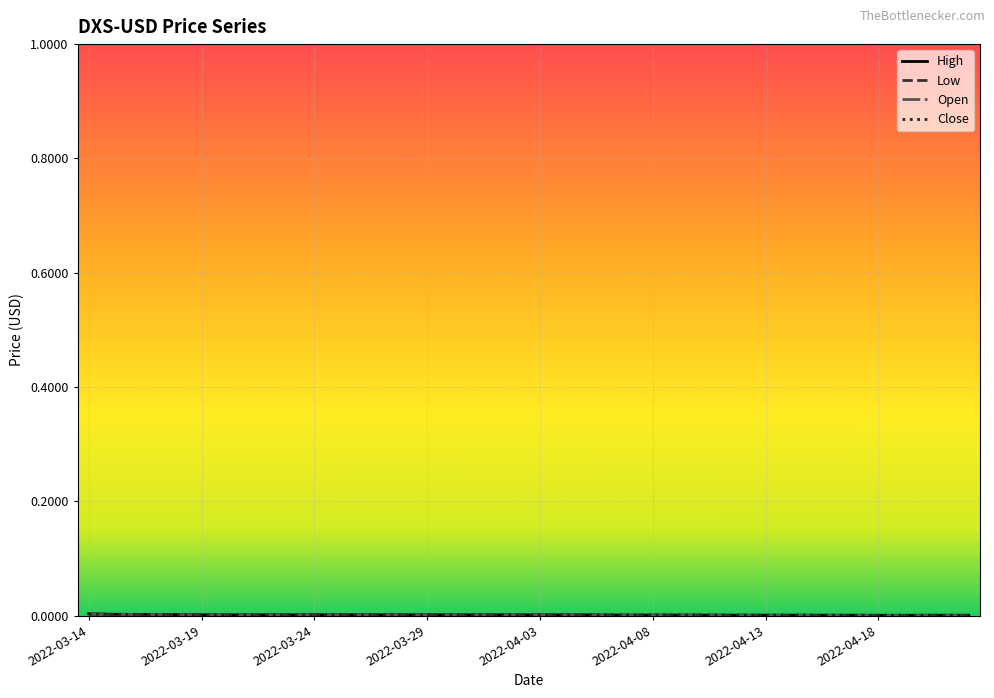

How many lines are shown in the chart?

4